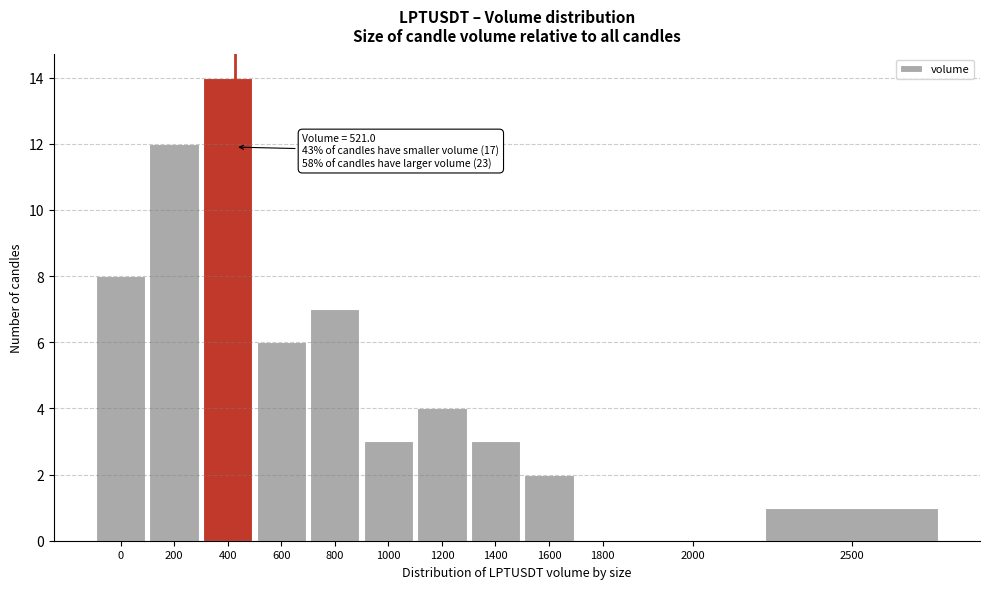

Reading left to right, extract all data points from this chart.

0=8	200=12	400=14	600=6	800=7	1000=3	1200=4	1400=3	1600=2	1800=0	2000=0	2500=1